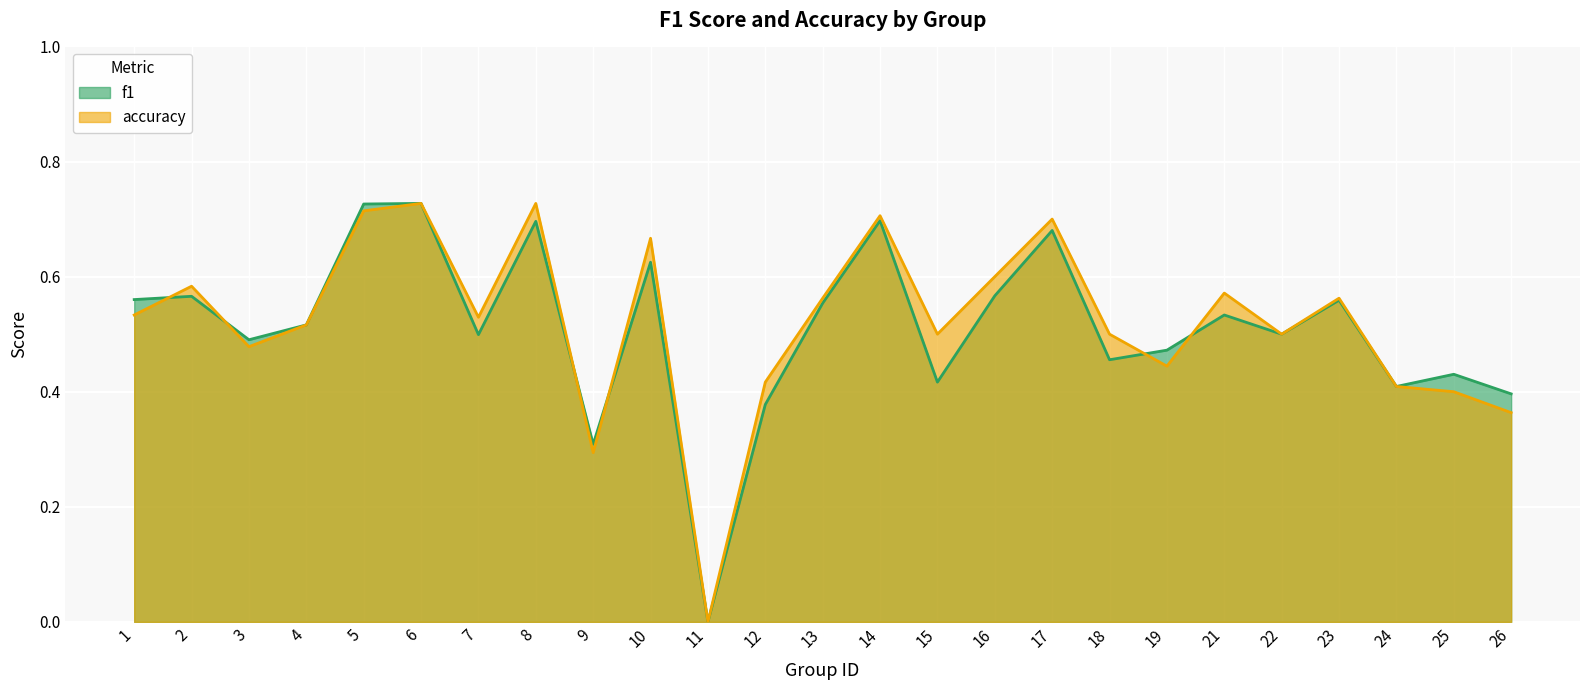

What is the difference between the maximum and minimum values in the accuracy series?

0.7